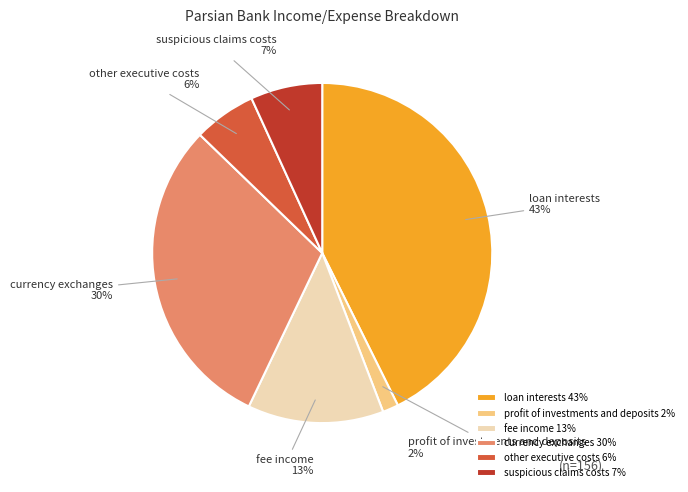

Which slice is the largest?

loan interests 43%